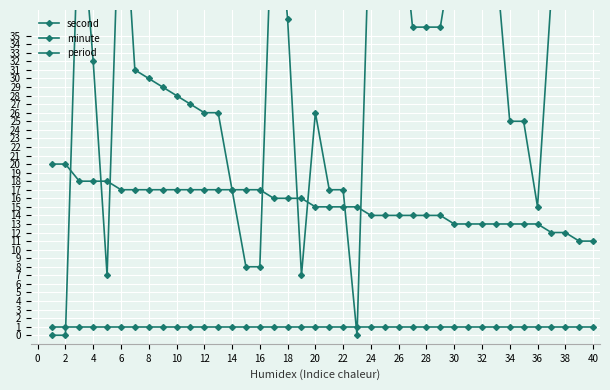

What is the greatest value displayed?

57